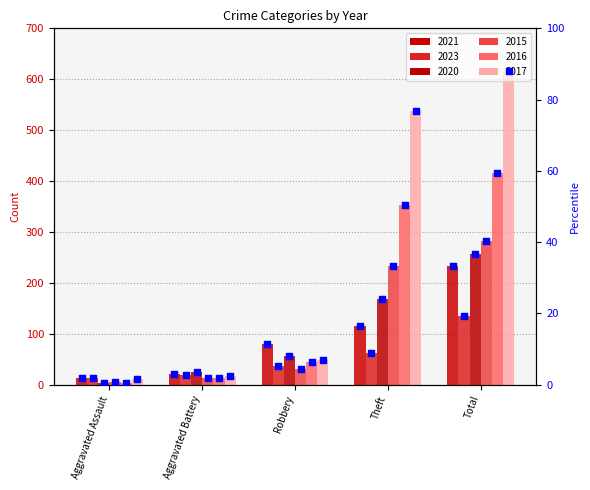

What is the change in value from Aggravated Battery to Theft?

+13.4